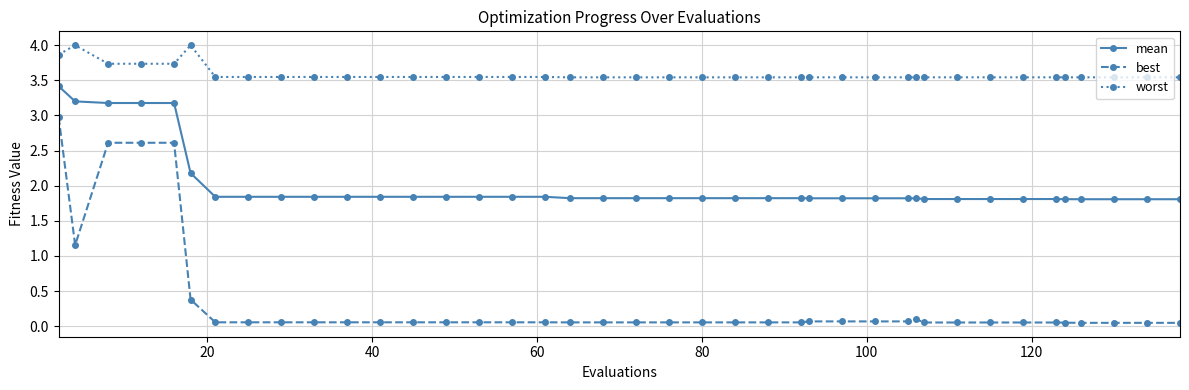

What is the maximum value shown in the chart?

4.0